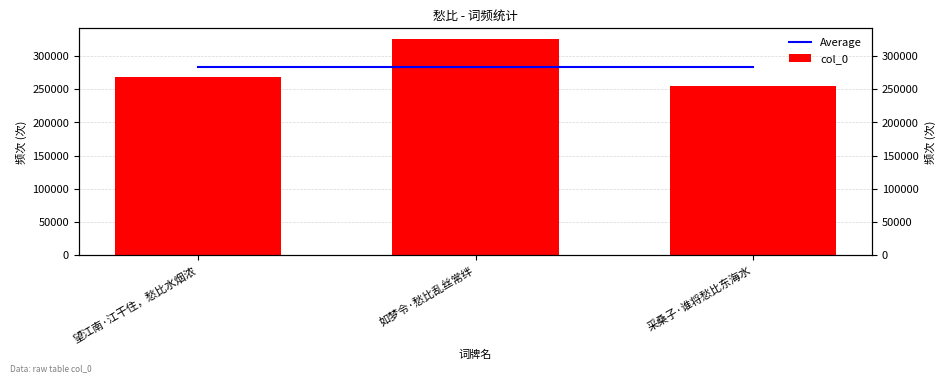

At which label does col_0 reach its minimum?

采桑子·谁将愁比东海水